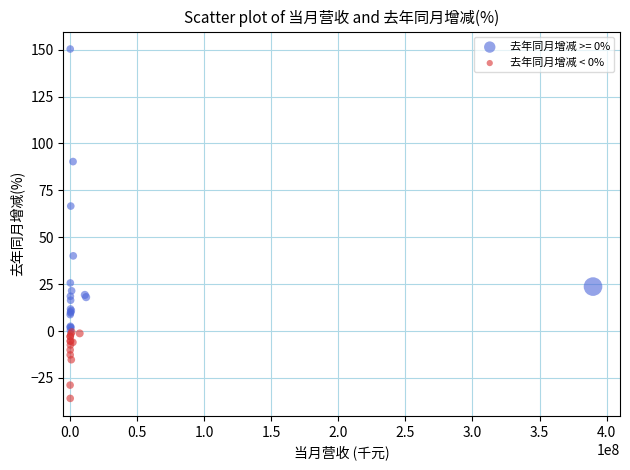

Which series contains the highest Y value?

去年同月增减 >= 0%